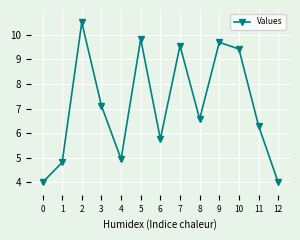

What is the smallest value displayed?

4.0